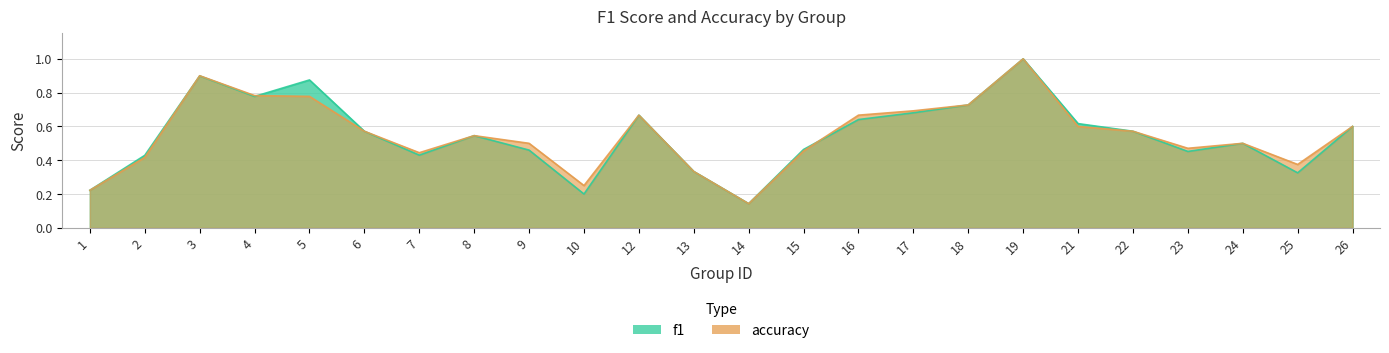

How many lines are shown in the chart?

2